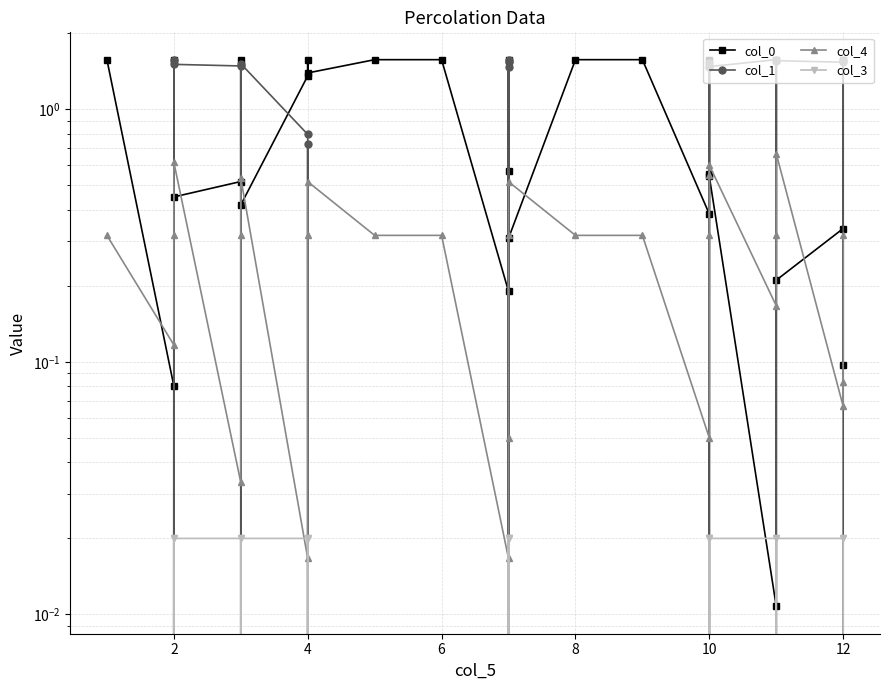

How many times do col_0 and col_1 cross each other?

16